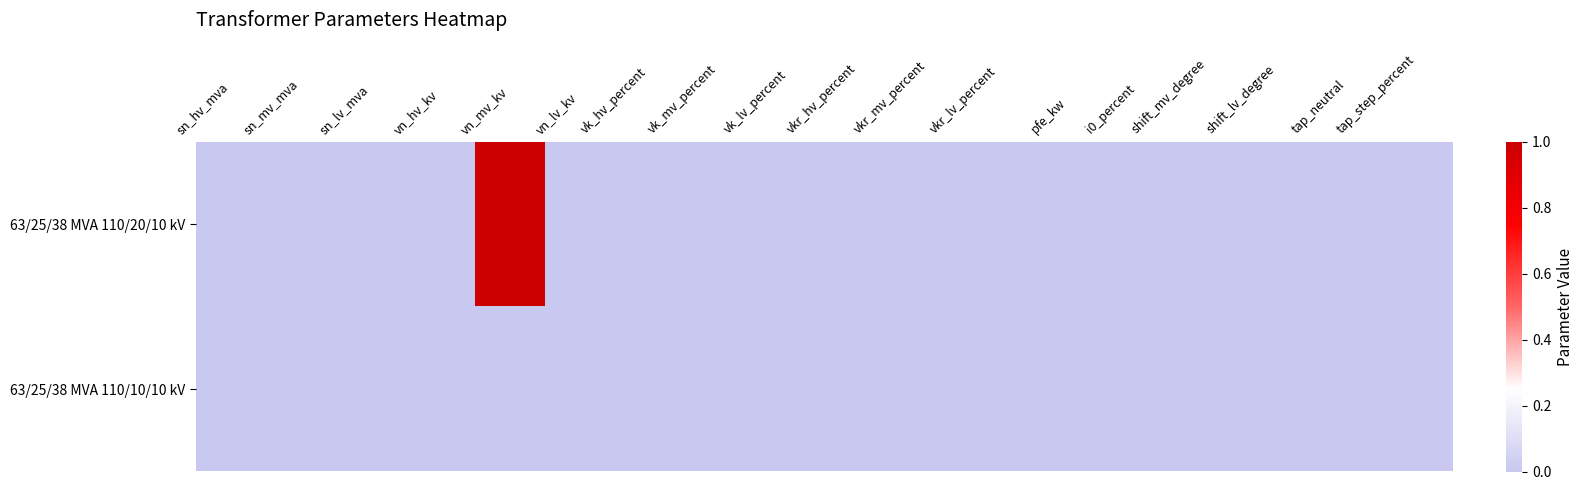

Reading left to right, list all the values displayed in this chart.

63/25/38 MVA 110/20/10 kV: sn_hv_mva=0	sn_mv_mva=0	sn_lv_mva=0	vn_hv_kv=0	vn_mv_kv=1	vn_lv_kv=0	vk_hv_percent=0	vk_mv_percent=0	vk_lv_percent=0	vkr_hv_percent=0	vkr_mv_percent=0	vkr_lv_percent=0	pfe_kw=0	i0_percent=0	shift_mv_degree=0	shift_lv_degree=0	tap_neutral=0	tap_step_percent=0
63/25/38 MVA 110/10/10 kV: sn_hv_mva=0	sn_mv_mva=0	sn_lv_mva=0	vn_hv_kv=0	vn_mv_kv=0	vn_lv_kv=0	vk_hv_percent=0	vk_mv_percent=0	vk_lv_percent=0	vkr_hv_percent=0	vkr_mv_percent=0	vkr_lv_percent=0	pfe_kw=0	i0_percent=0	shift_mv_degree=0	shift_lv_degree=0	tap_neutral=0	tap_step_percent=0